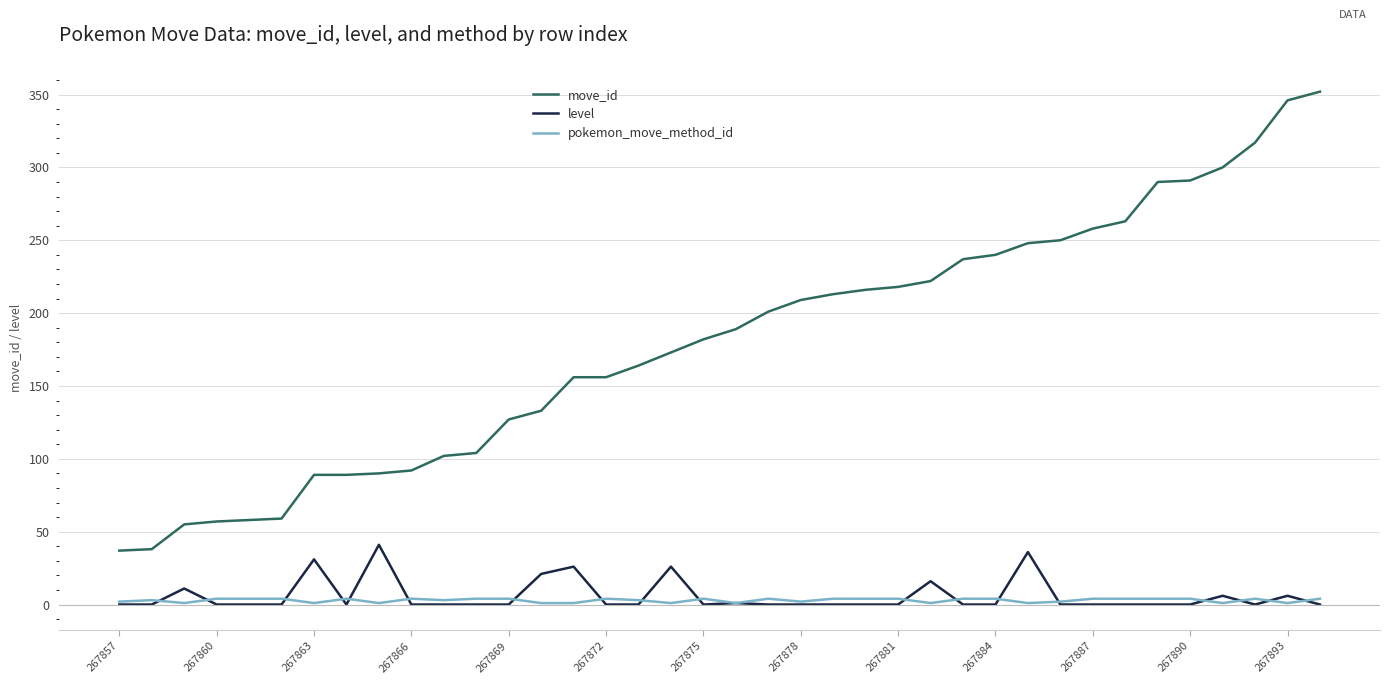

Is this an area chart (filled region under the line)?

No